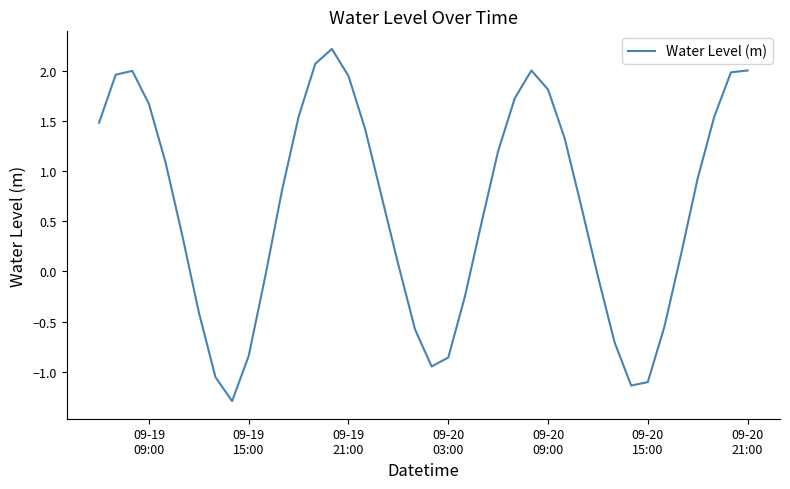

What is the difference between the maximum and minimum values?

3.5